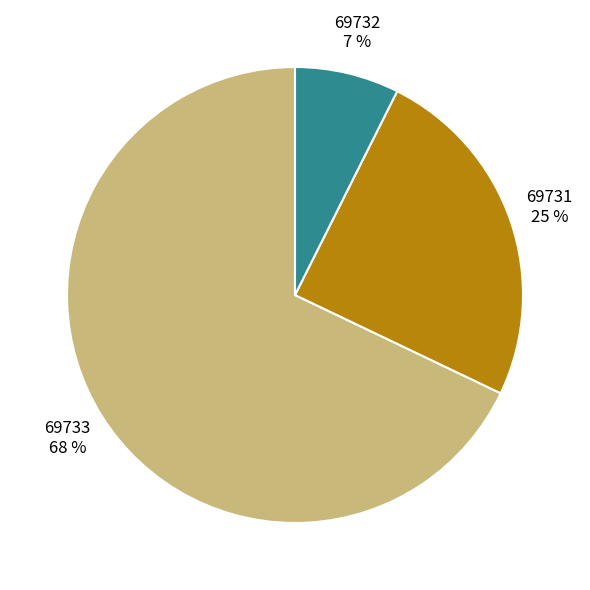

Which slice is the largest?

69733